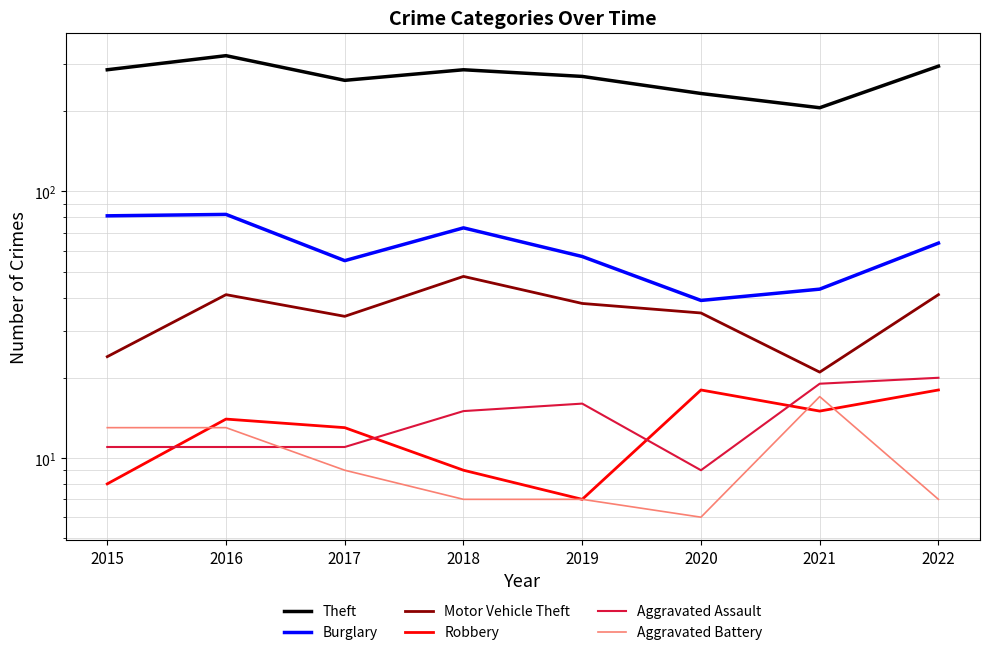

The value of Robbery at 2017 is 13. True or false?

True